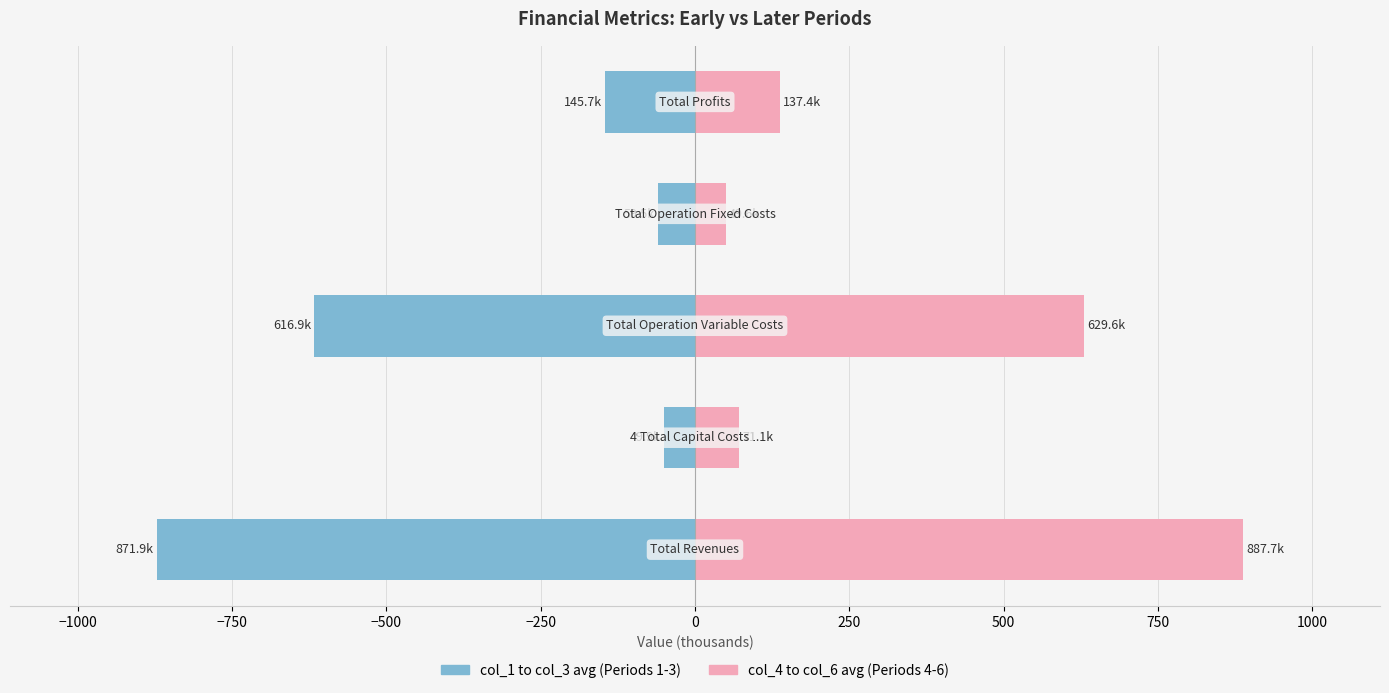

What is the average value of the col_4 to col_6 avg series?

355.1